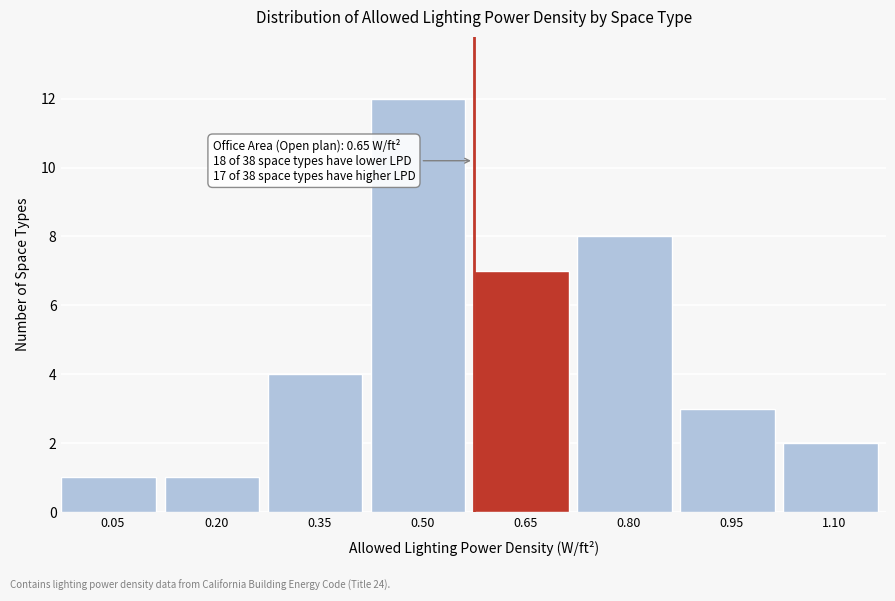

Reading left to right, transcribe all the data shown in this chart.

0.05=1	0.20=1	0.35=4	0.50=12	0.65=7	0.80=8	0.95=3	1.10=2